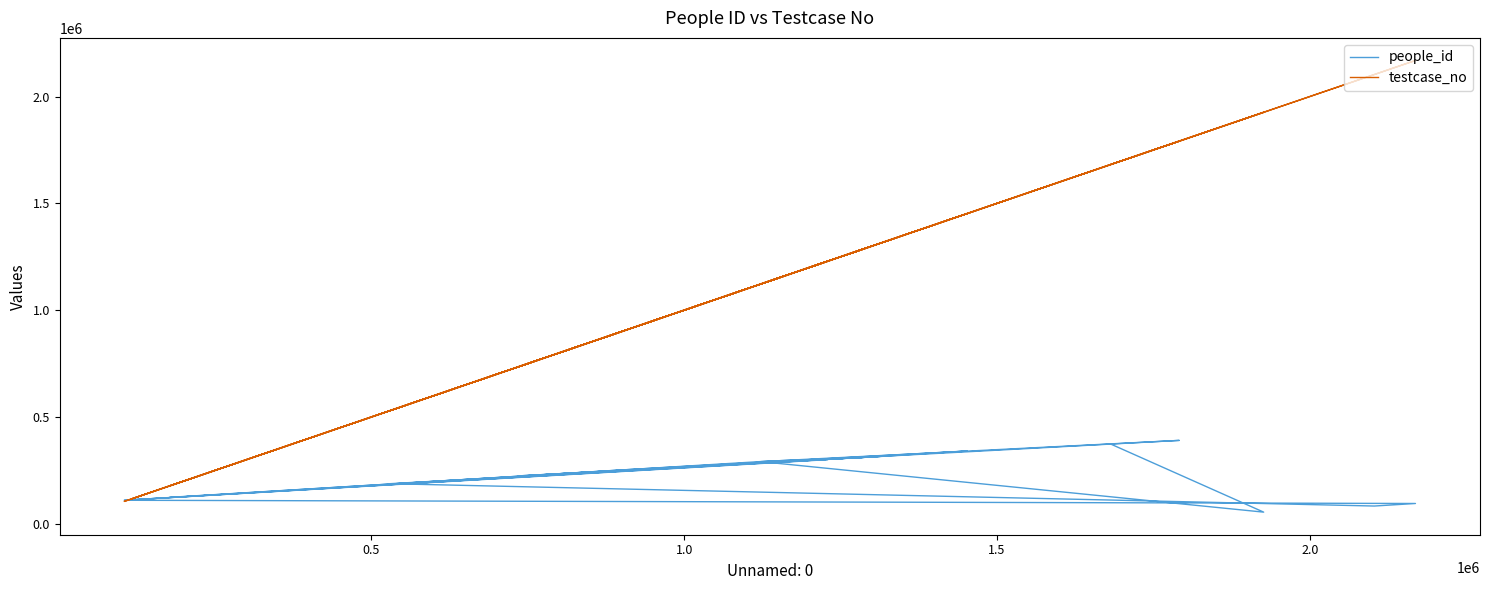

What is the maximum value for people_id?

390507